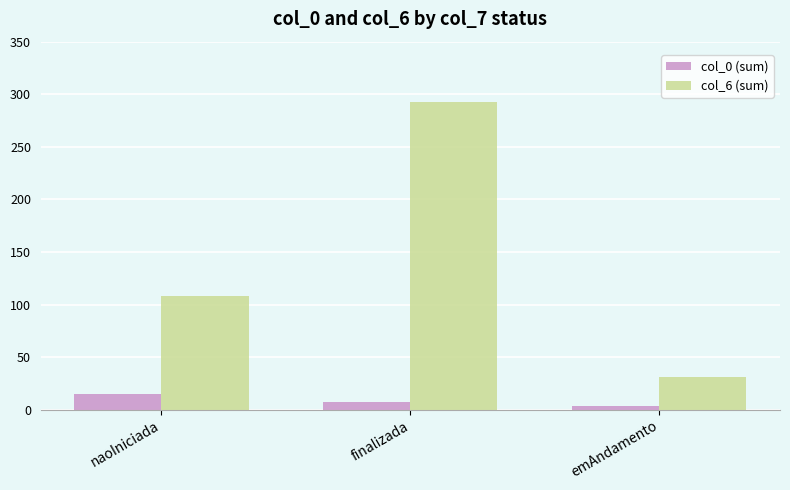

What is the spread (max minus min) of values at emAndamento?

28.0